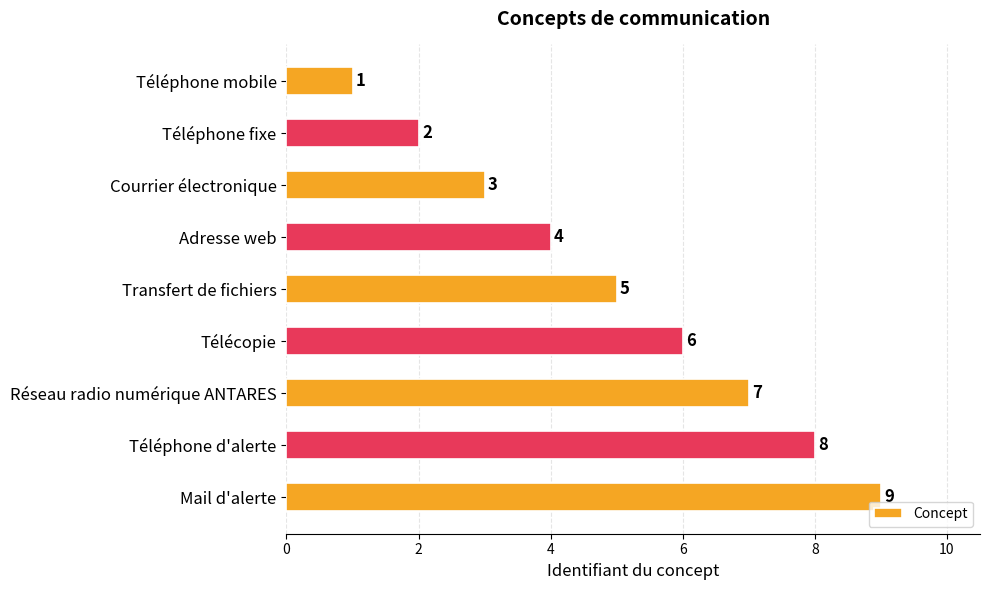

How many values are between 3 and 7?

5